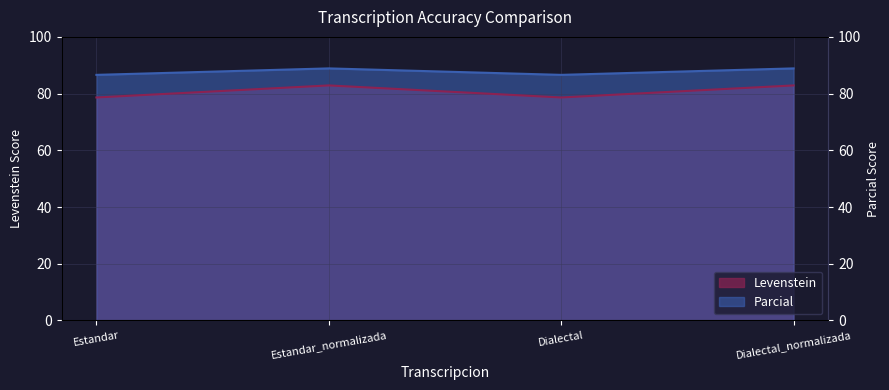

In Levenstein, how many points are lower than both neighbors (excluding endpoints)?

1